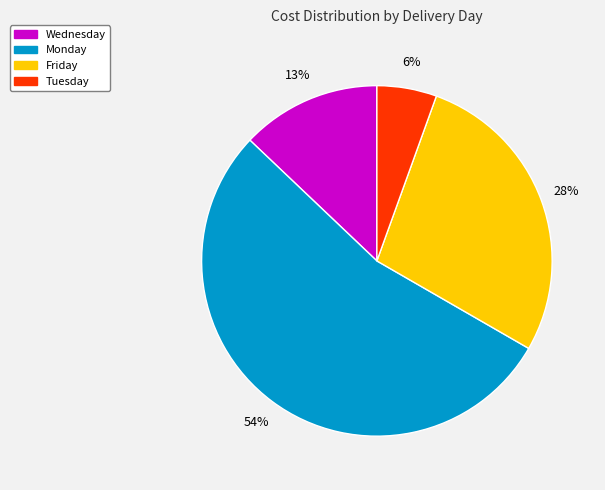

To the nearest percent, what is the difference between the largest and smallest slice percentages?

48%